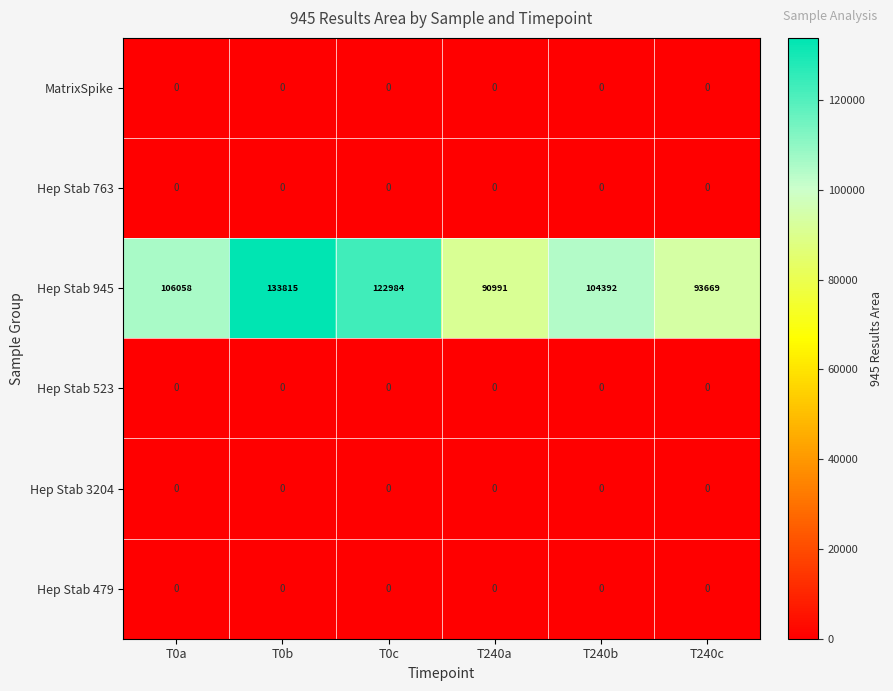

Which category has the highest value in the Hep Stab 945 series?

T0b